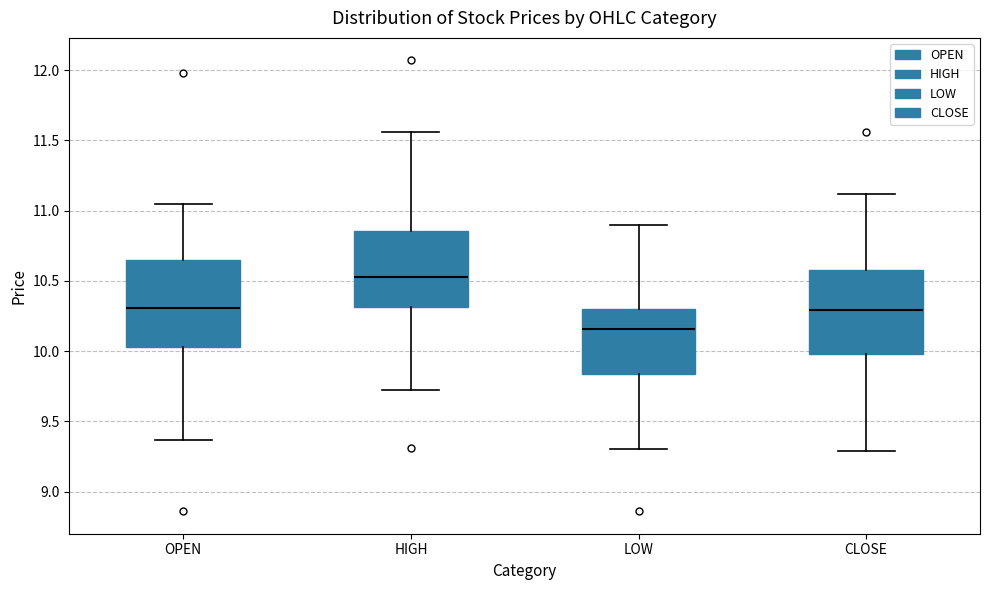

Where does the upper whisker of the box for HIGH end on the y-axis? The values are not printed on the chart, so give them approximately, as read against the axis.

11.55